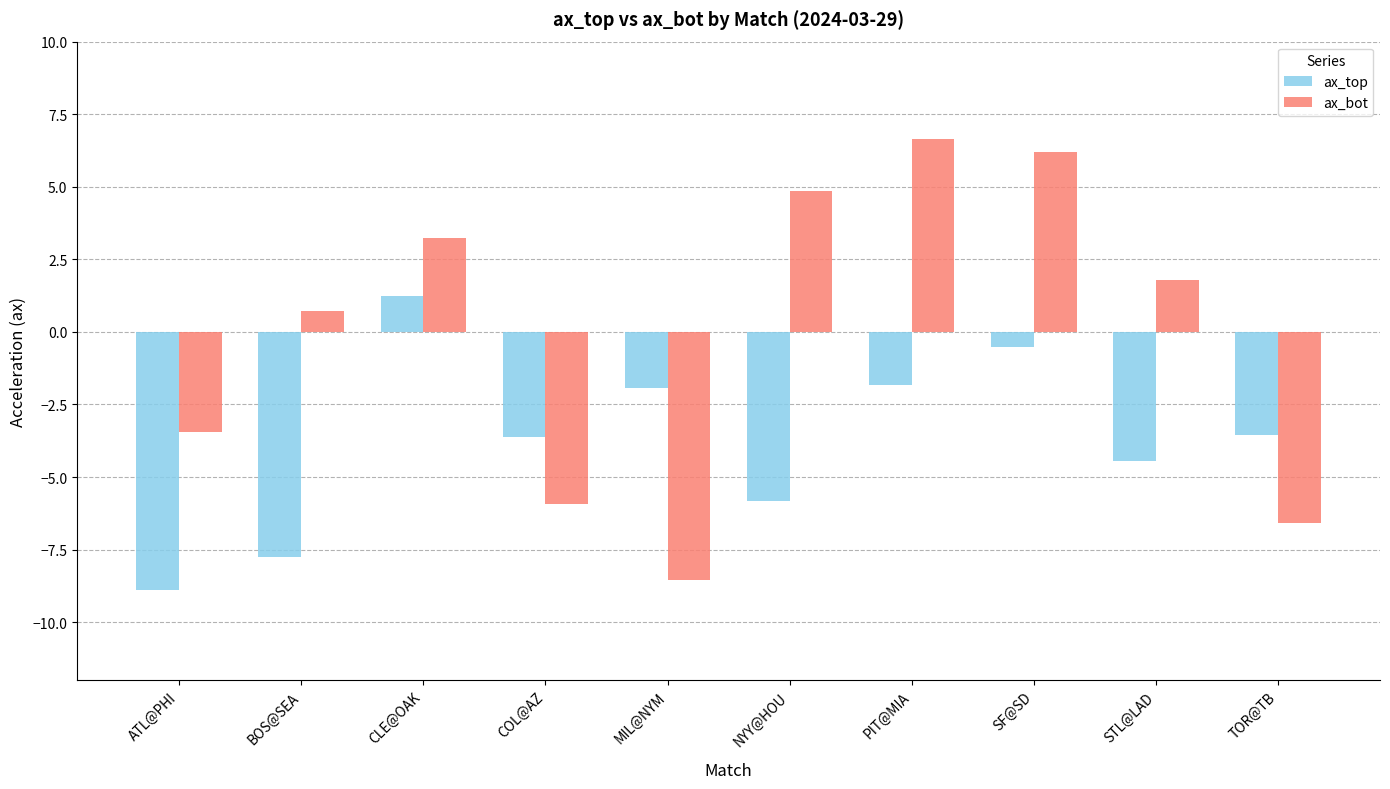

What is the spread (max minus min) of values at NYY@HOU?

10.7